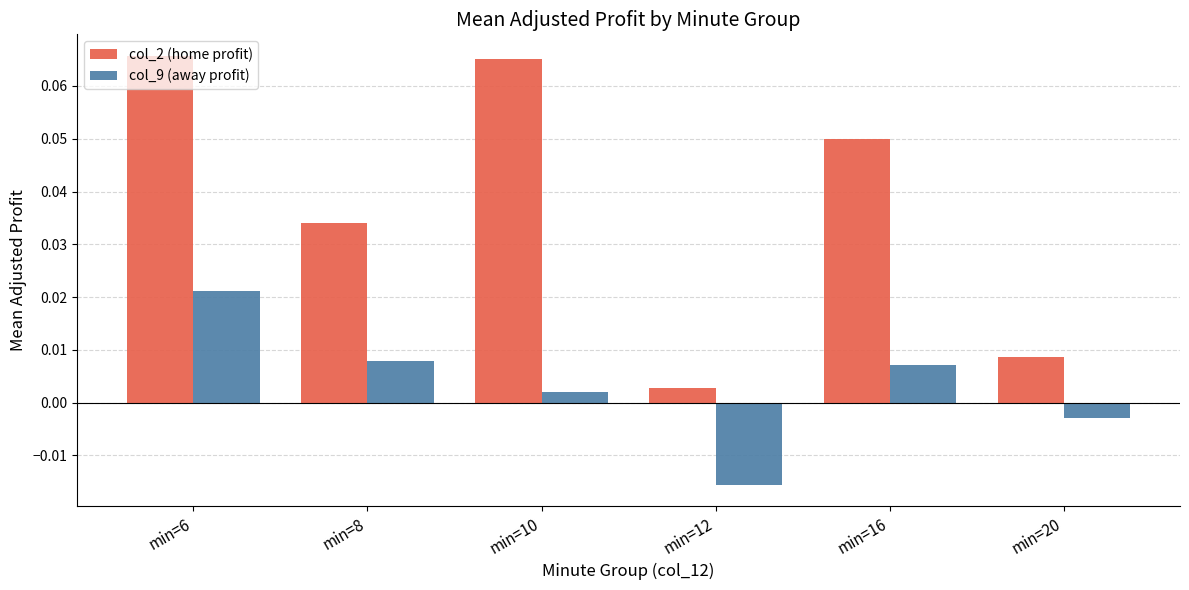

How many bars are there in each group?

2